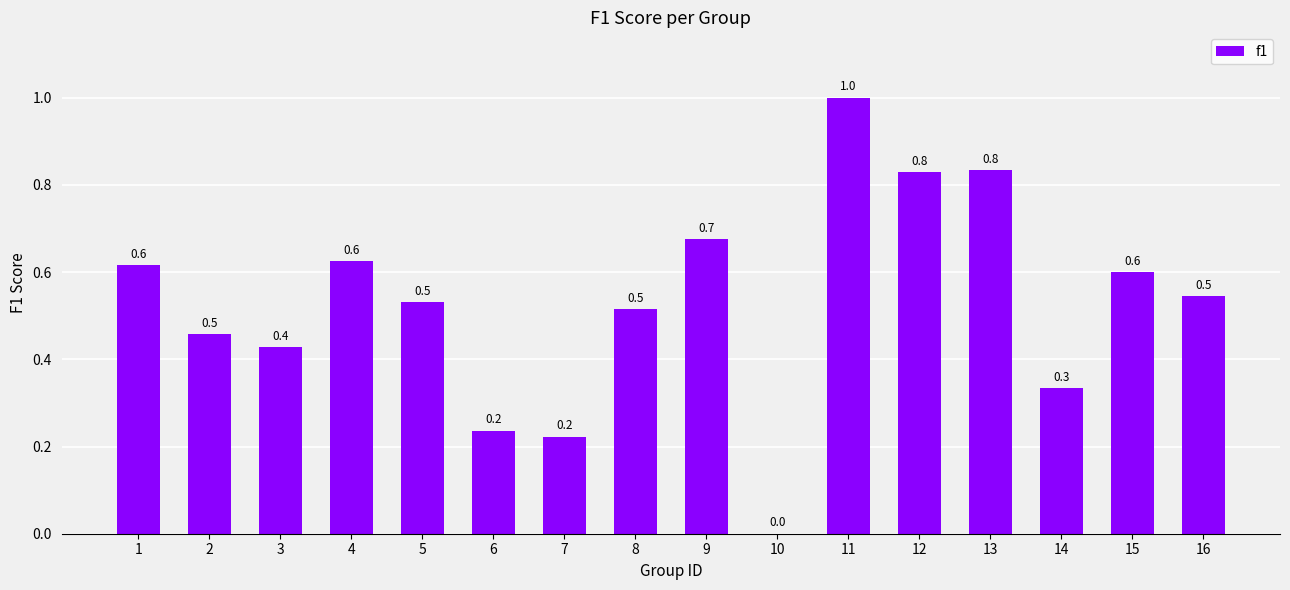

How many positive values are there?

15